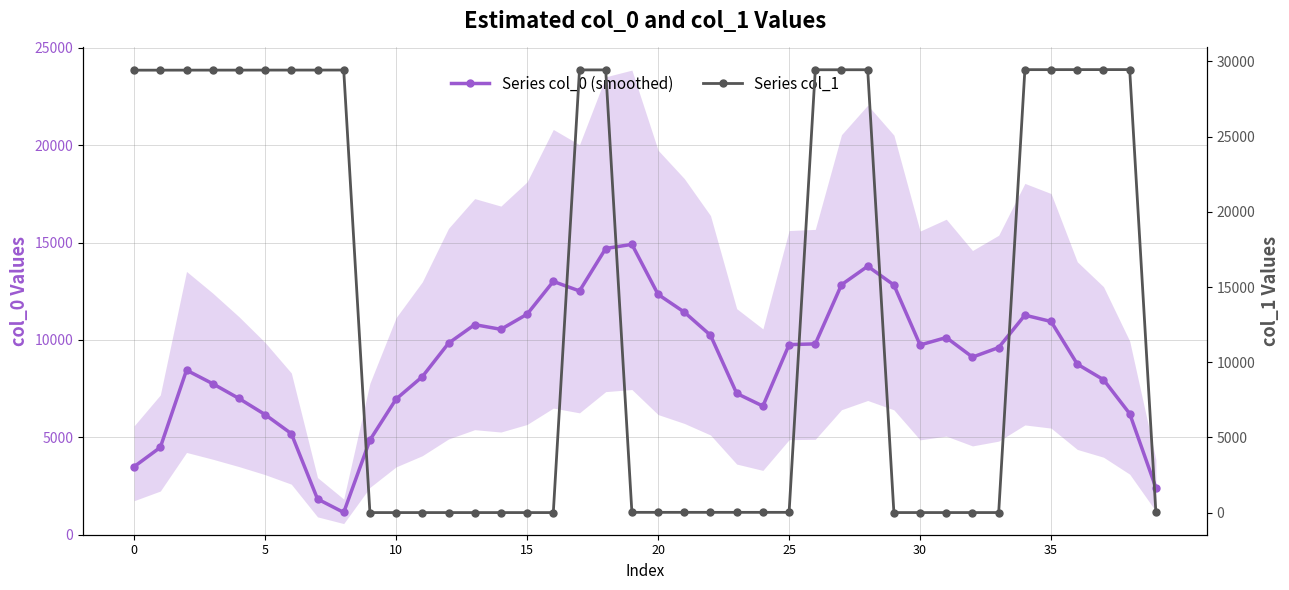

Is this an area chart (filled region under the line)?

No